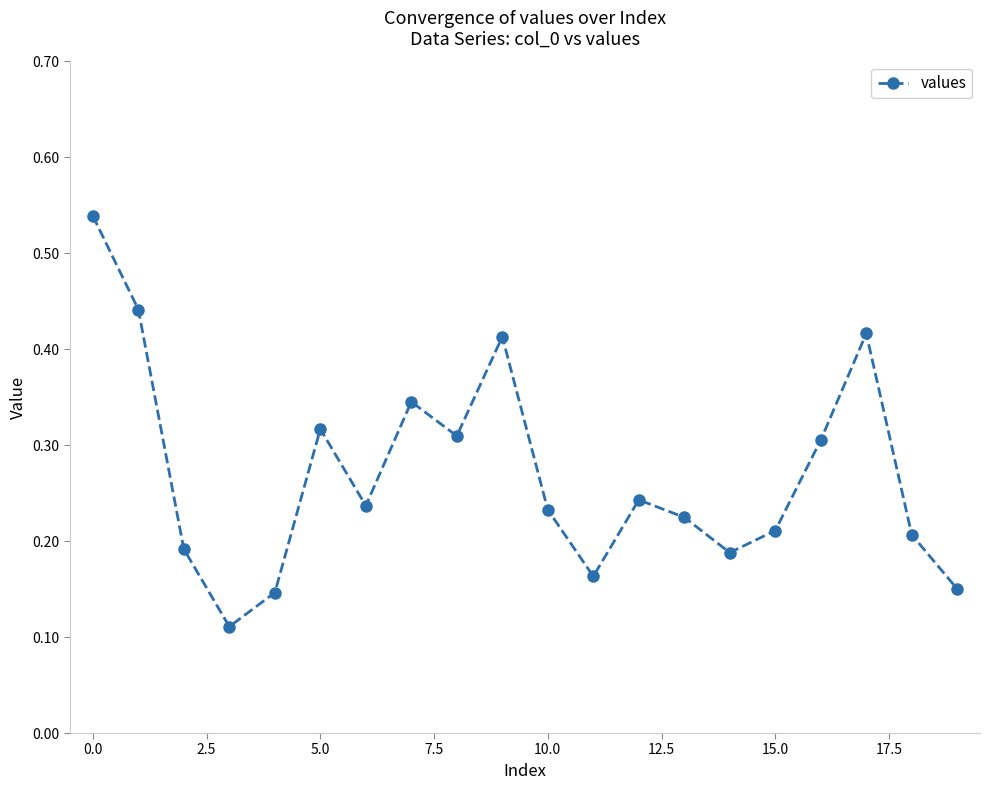

How many points are lower than both their immediate neighbors (excluding endpoints)?

5